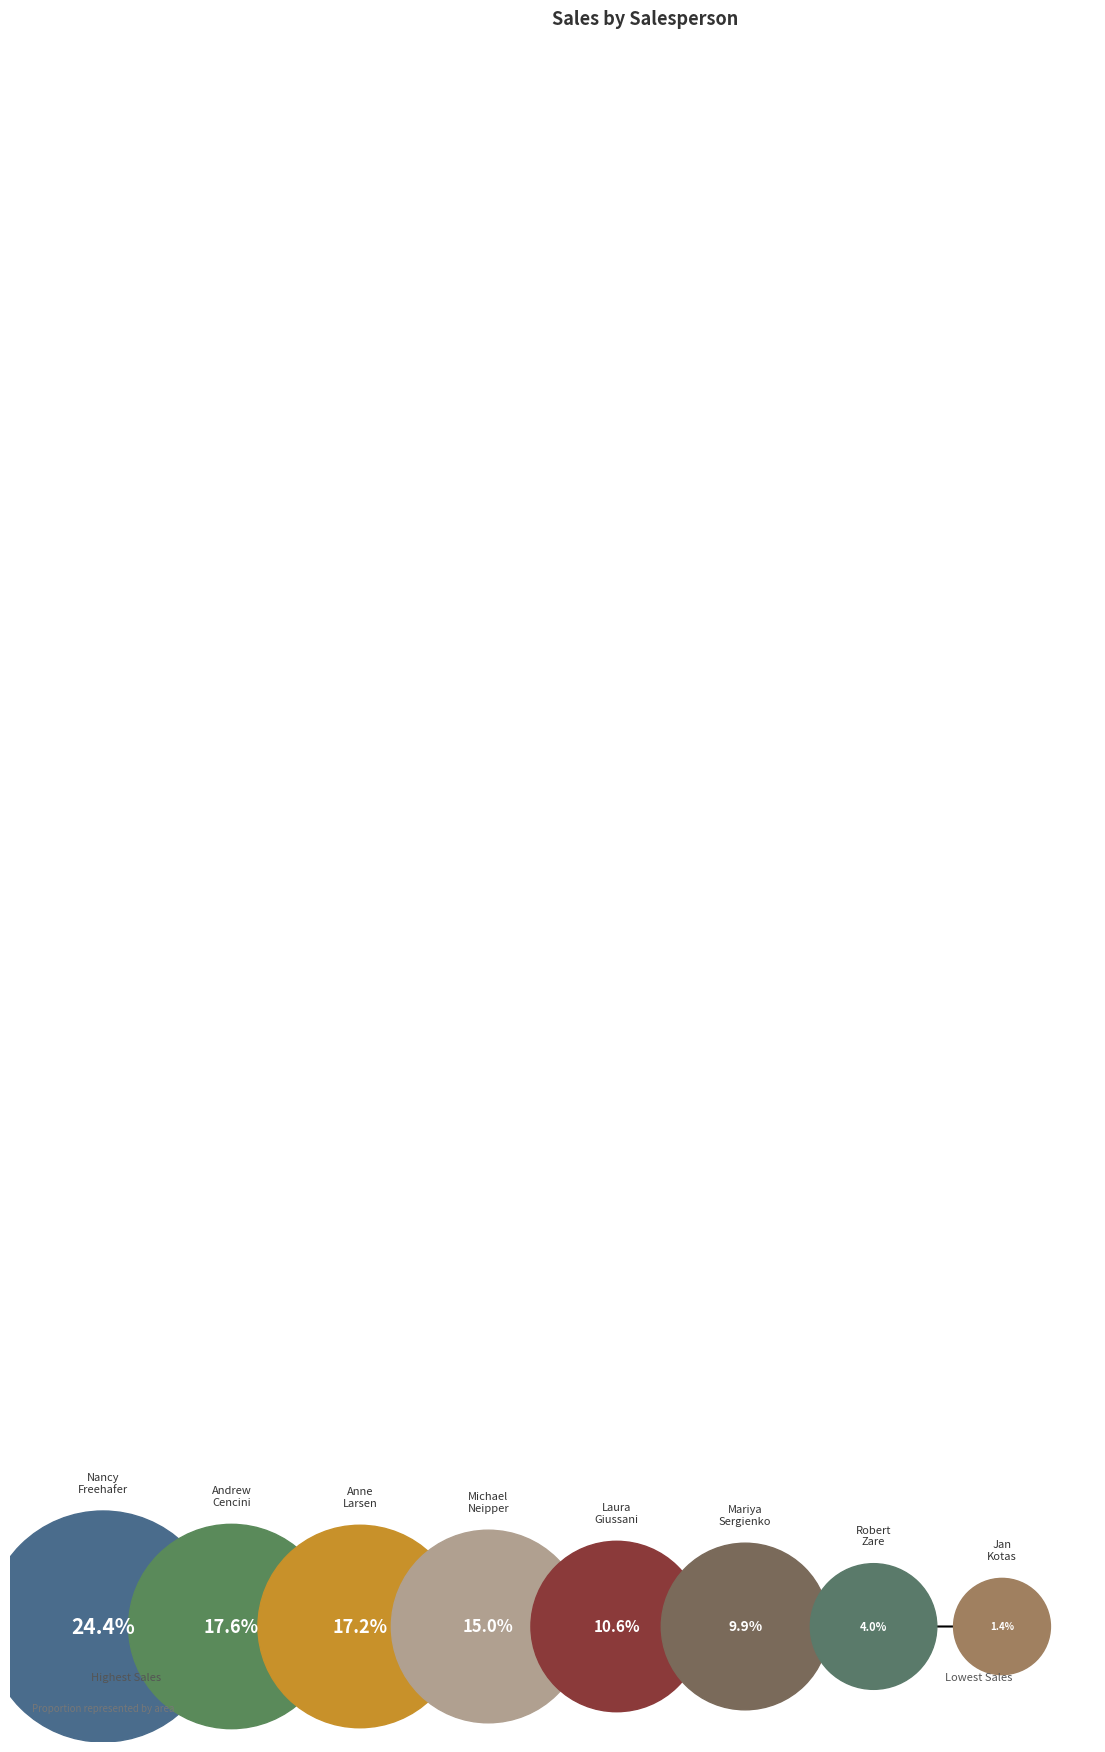

To the nearest percent, what portion does Robert Zare represent?

4%